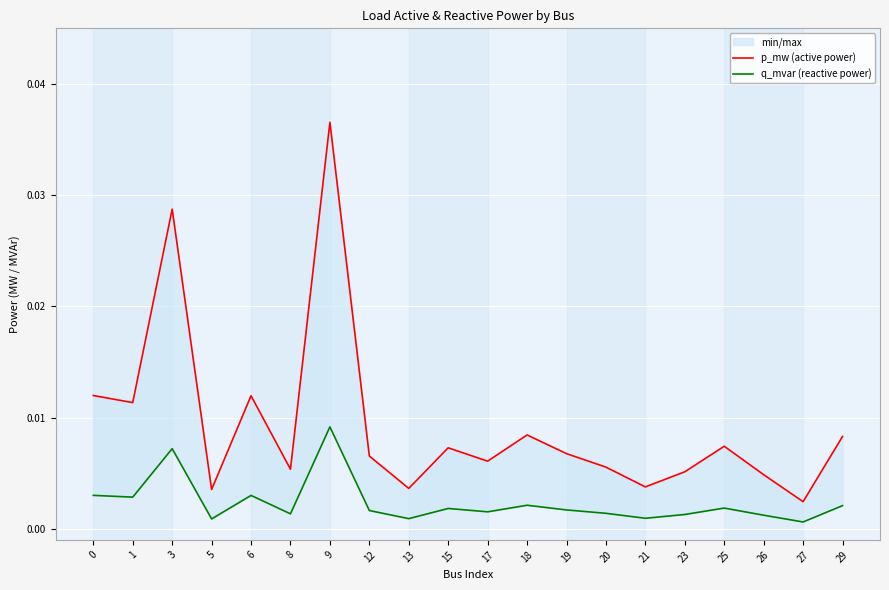

At which label is q_mvar (reactive power) closest to 0?

27